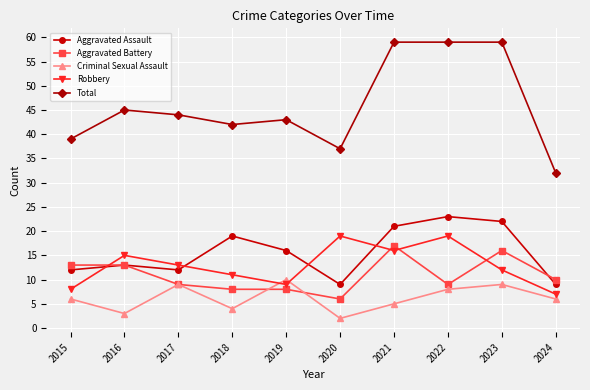

What is the sum of all Total values?

459